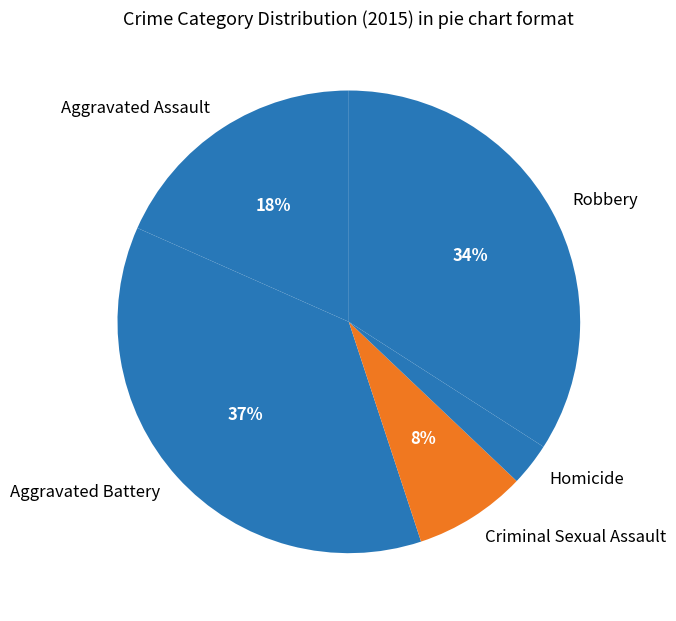

Combined, do Aggravated Assault and Aggravated Battery account for over 50%?

Yes